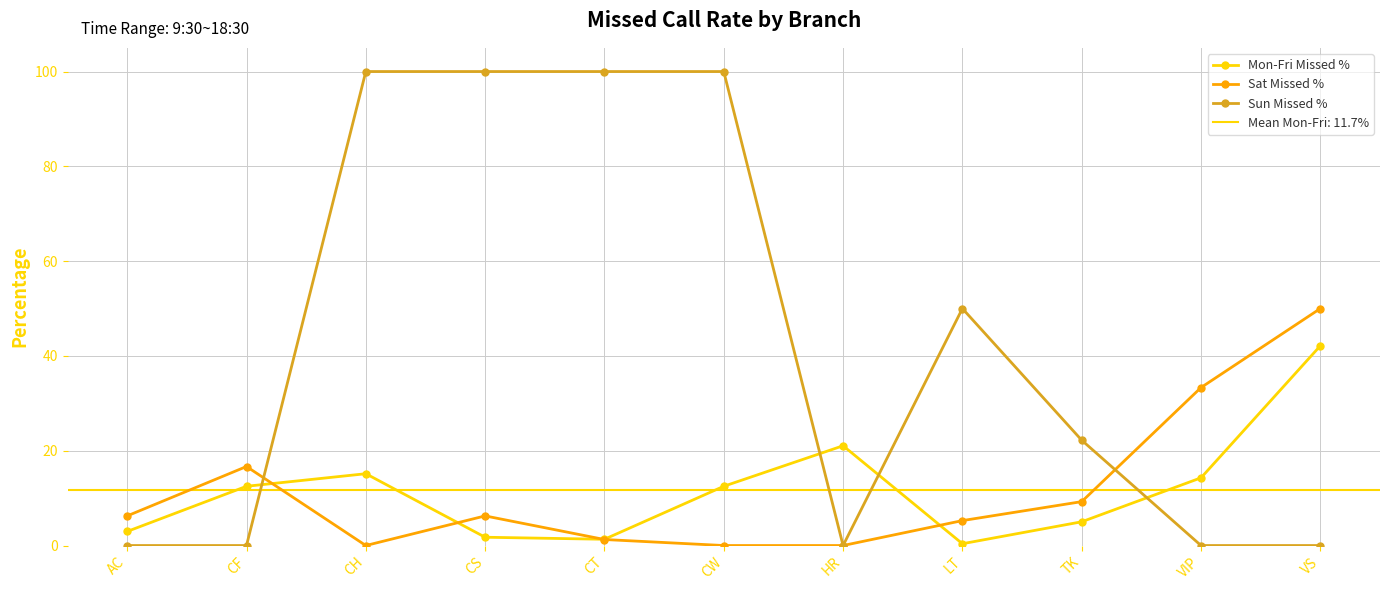

Does the chart display data point markers on the line(s)?

Yes